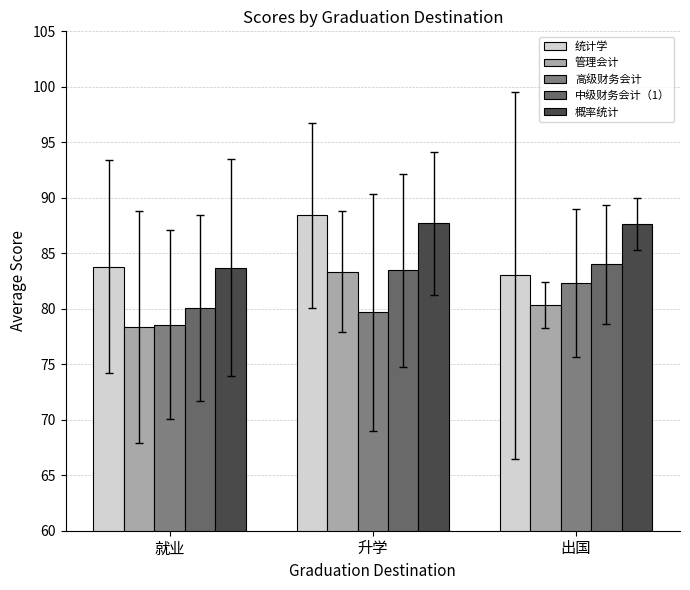

What are all the series names shown in the legend?

统计学, 管理会计, 高级财务会计, 中级财务会计（1）, 概率统计